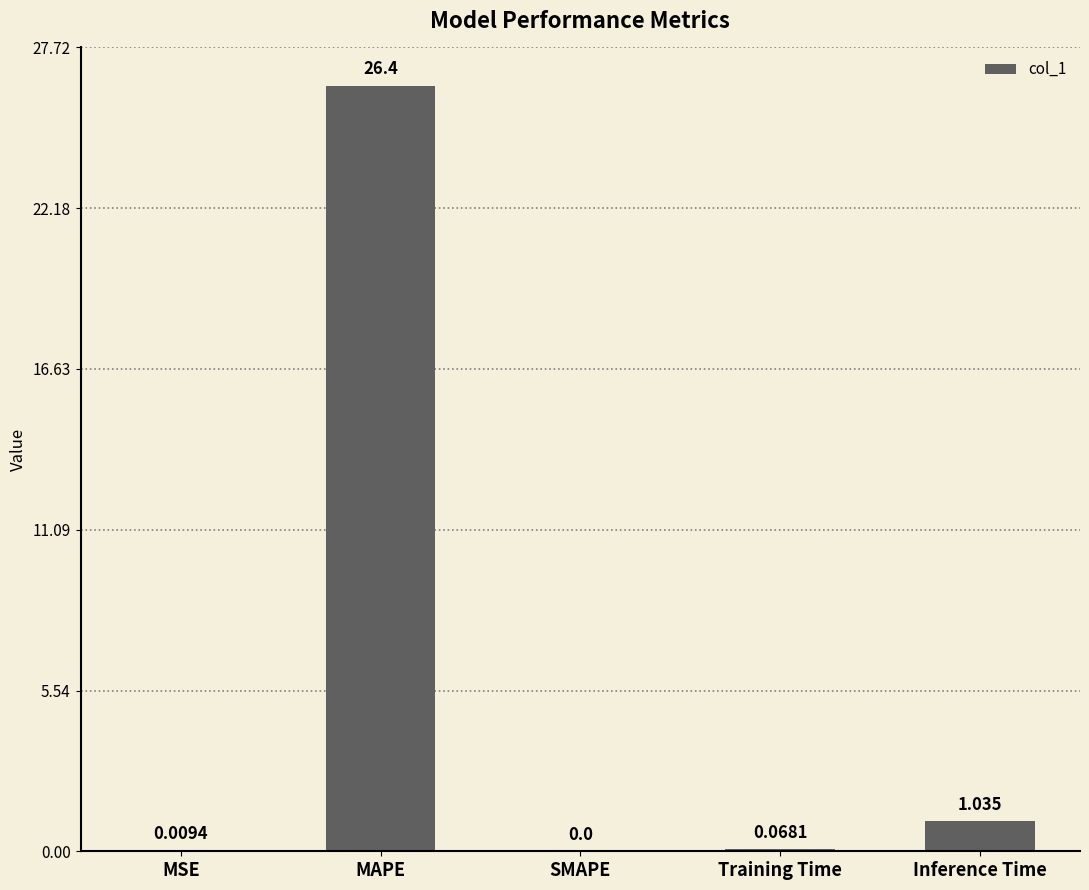

Between Training Time and Inference Time, which is larger?

Inference Time